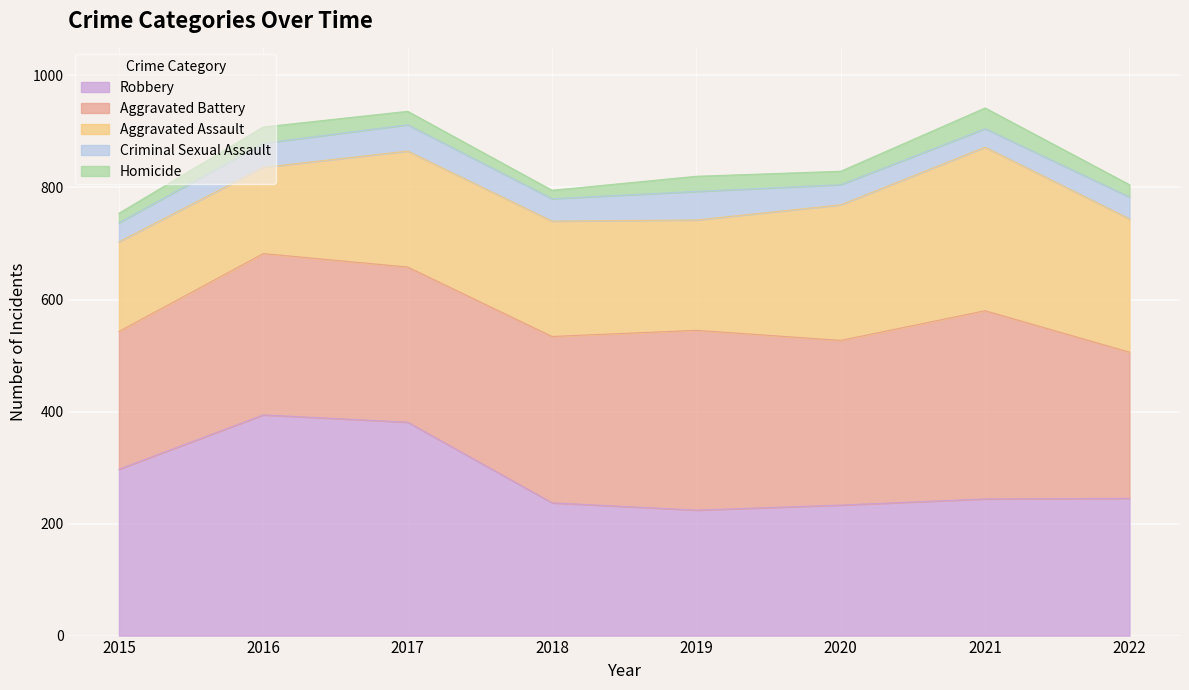

The Robbery series shows 396 at 2018. True or false?

False